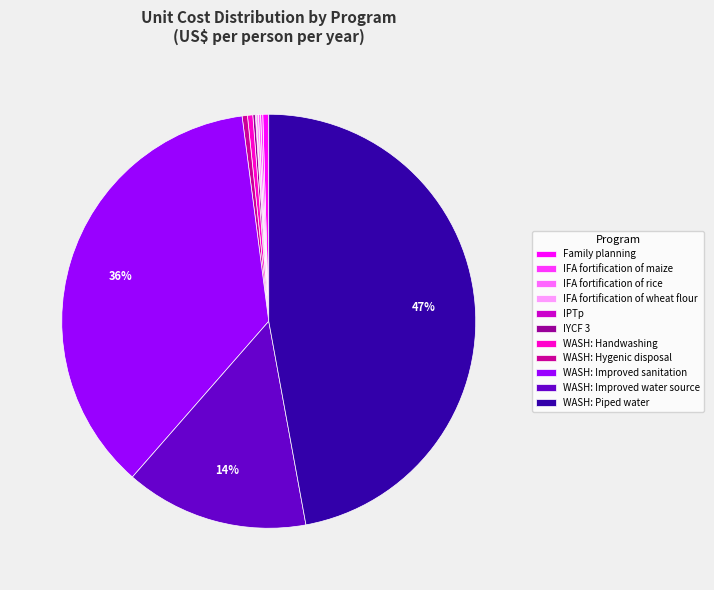

To the nearest percent, what is the average slice percentage?

9%